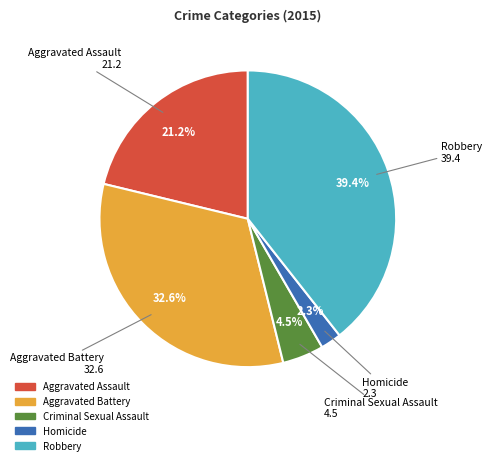

Count the number of slices in the pie.

5